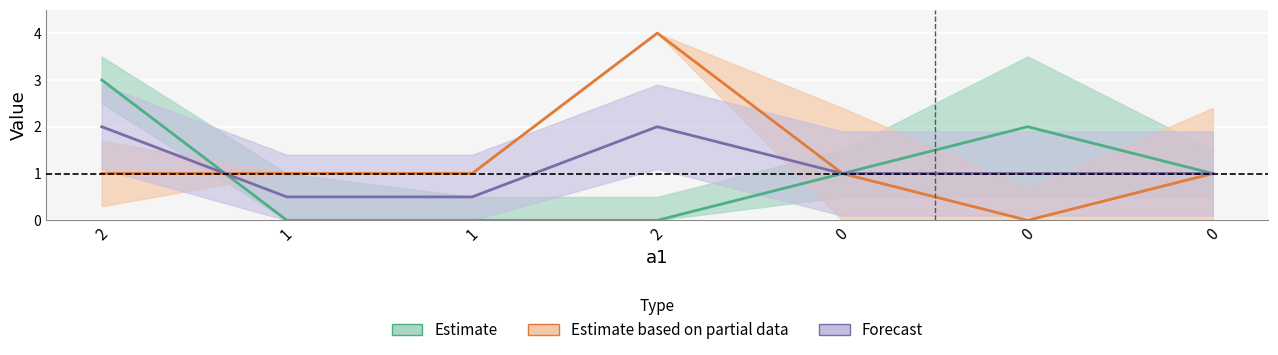

The value of a2 at 2 is 6. True or false?

False